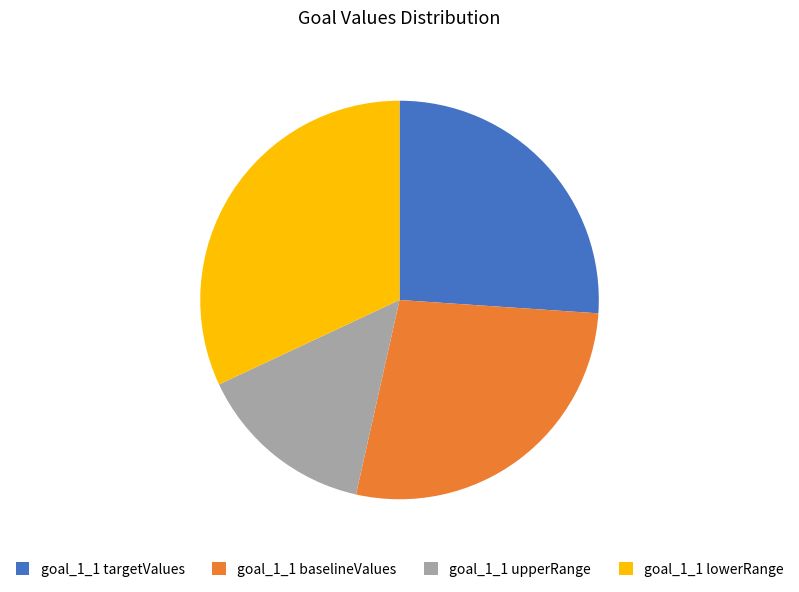

Rank the categories by value from highest to lowest.

goal_1_1 lowerRange, goal_1_1 baselineValues, goal_1_1 targetValues, goal_1_1 upperRange